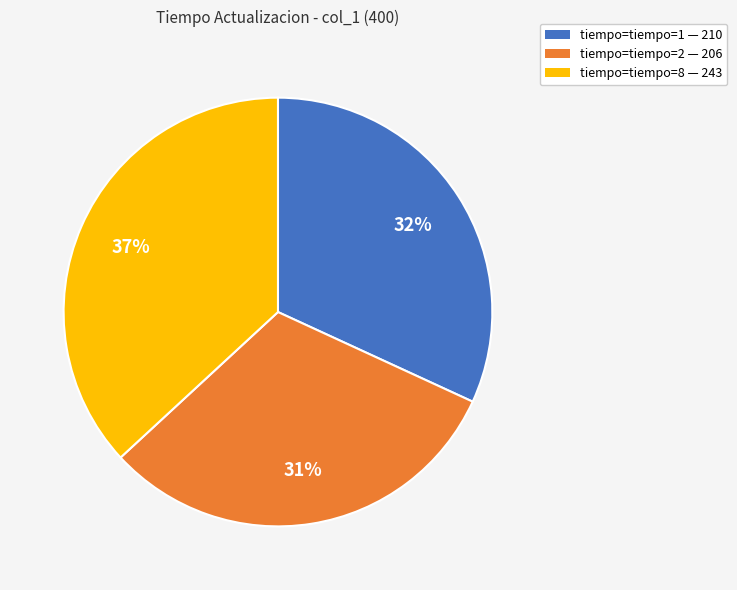

What is the ratio of the value at tiempo=tiempo=8 — 243 to the value at tiempo=tiempo=2 — 206?

1.2